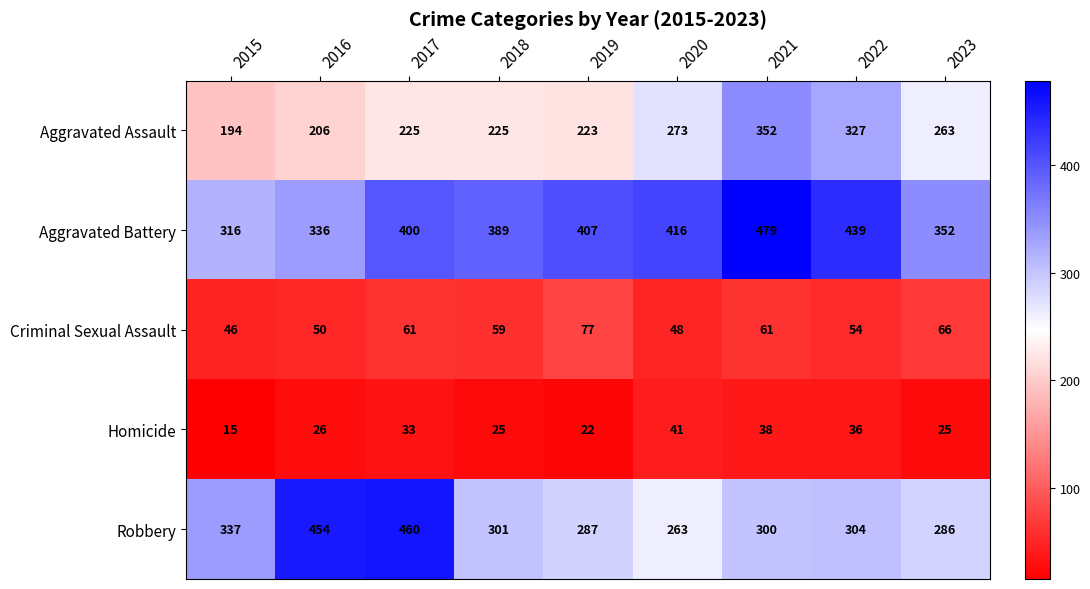

At which category is the sum across all series the highest?

2021